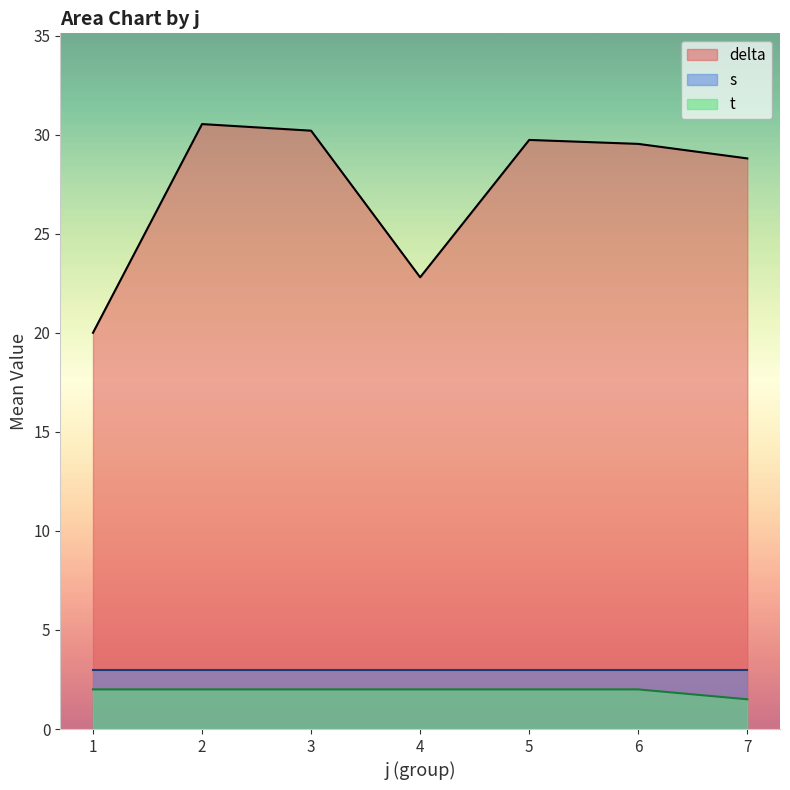

What is the approximate value of t at 1?

2.0